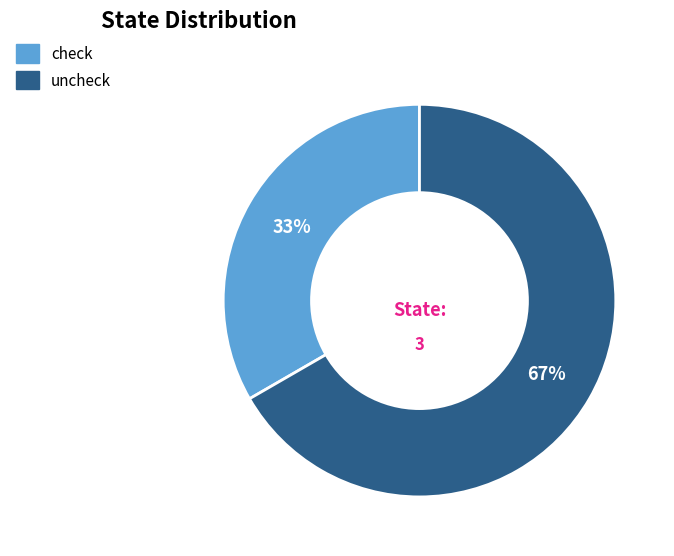

Combined, do uncheck and check account for over 50%?

Yes